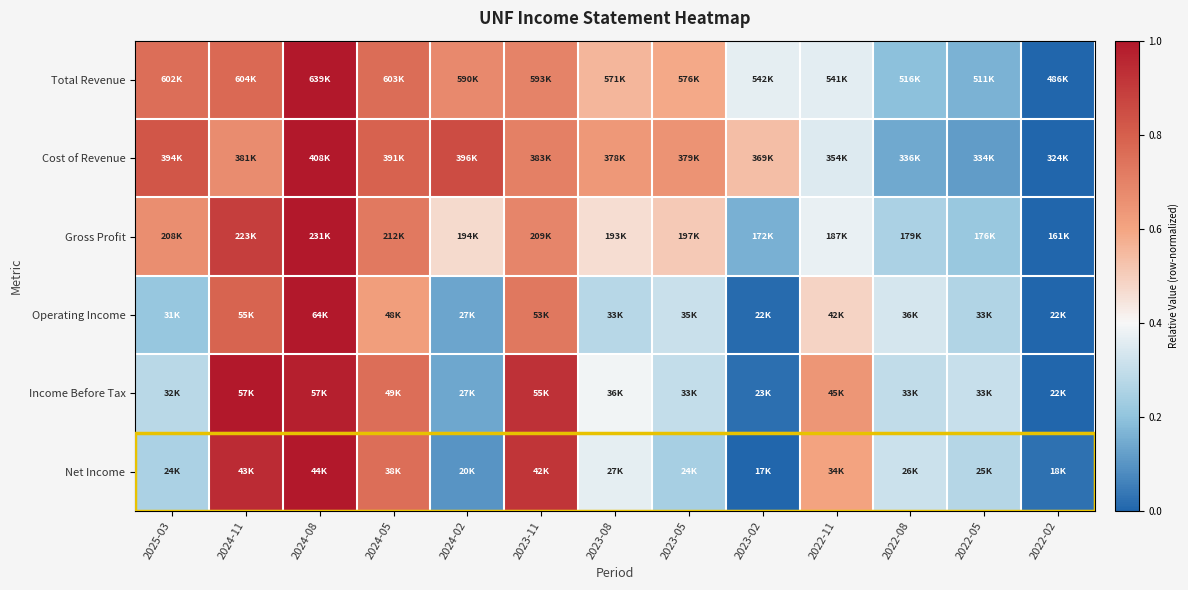

What is the spread (max minus min) of values at 2024-02?

0.8